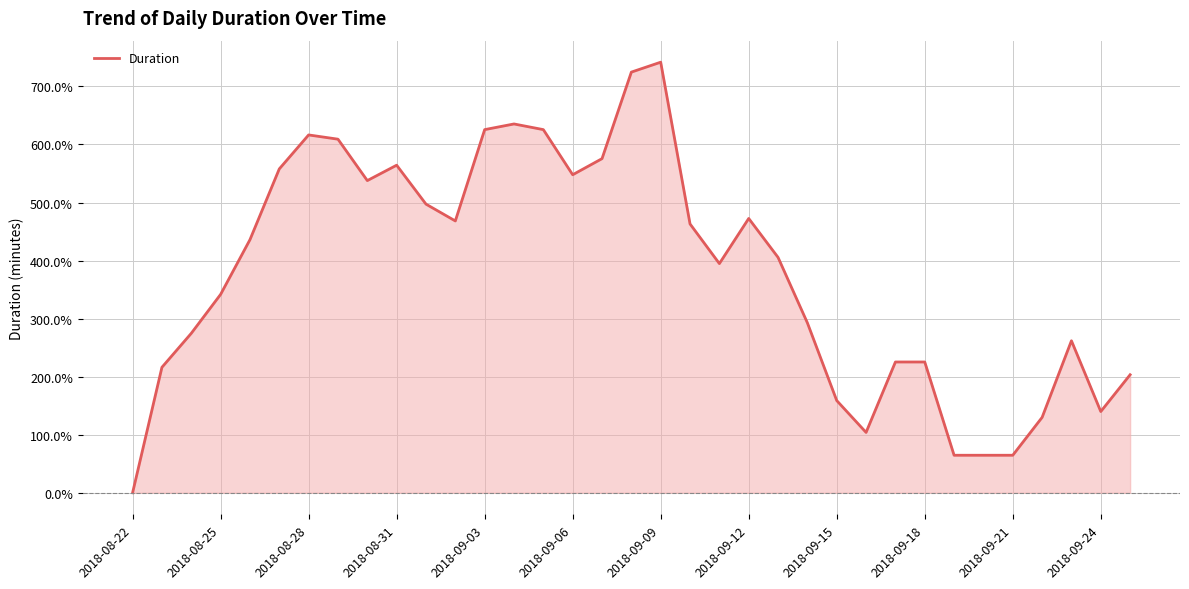

What is the greatest value displayed?

741.8